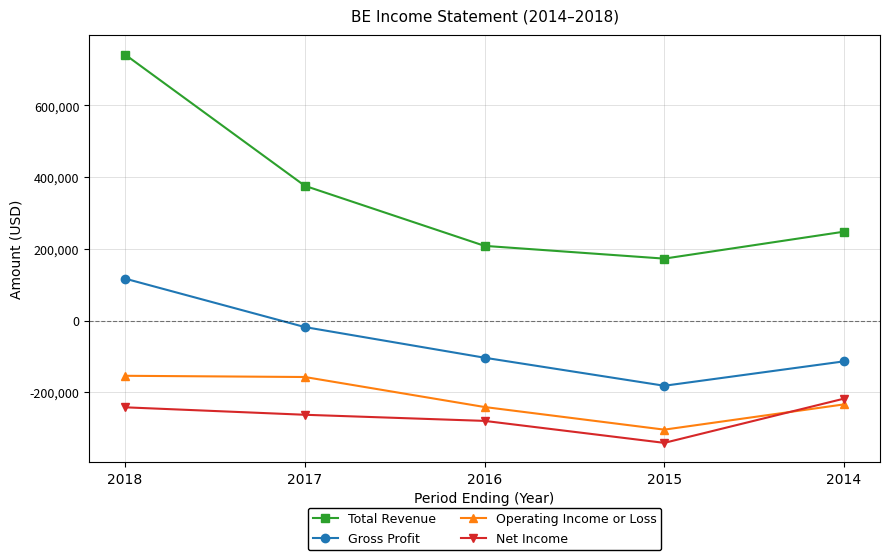

What is the difference between the maximum and minimum values in the Operating Income or Loss series?

150200